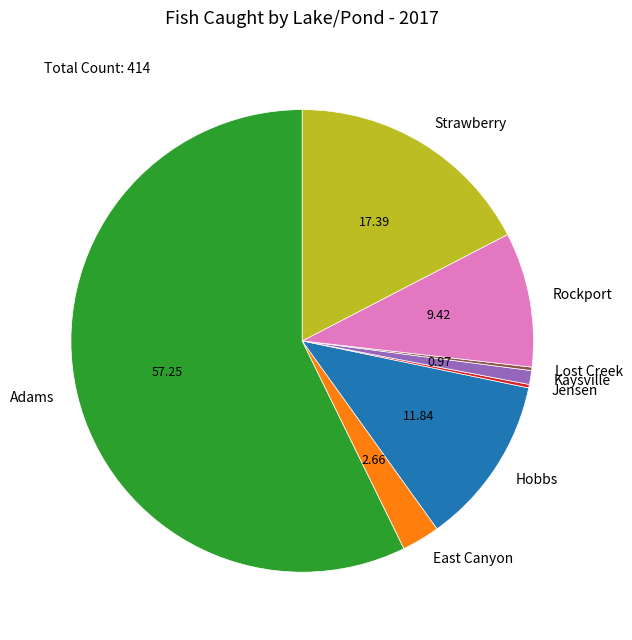

Does Hobbs represent more than half of the total?

No